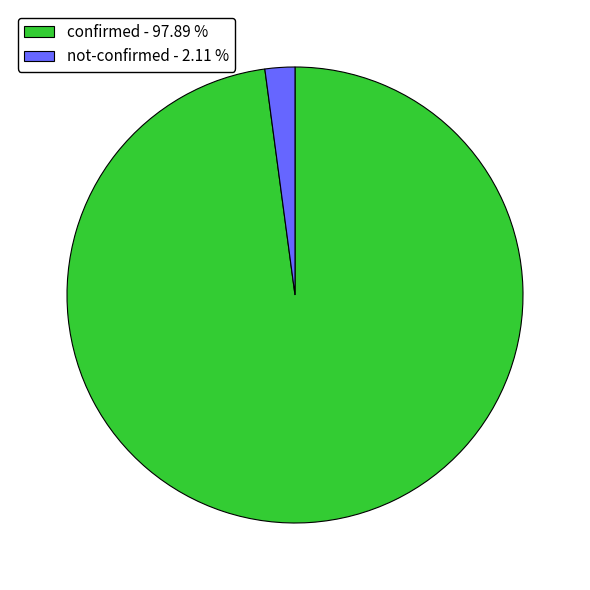

Is there any slice that represents more than half of the pie?

Yes